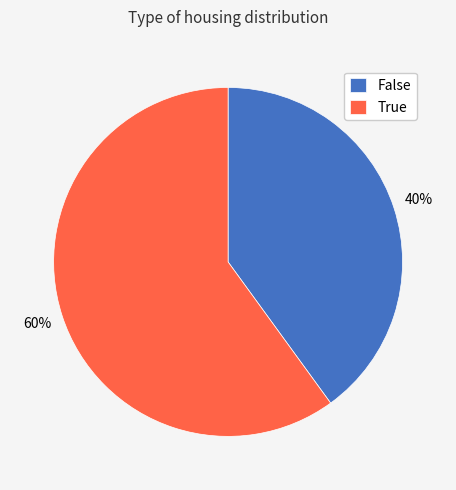

What is the majority slice?

True